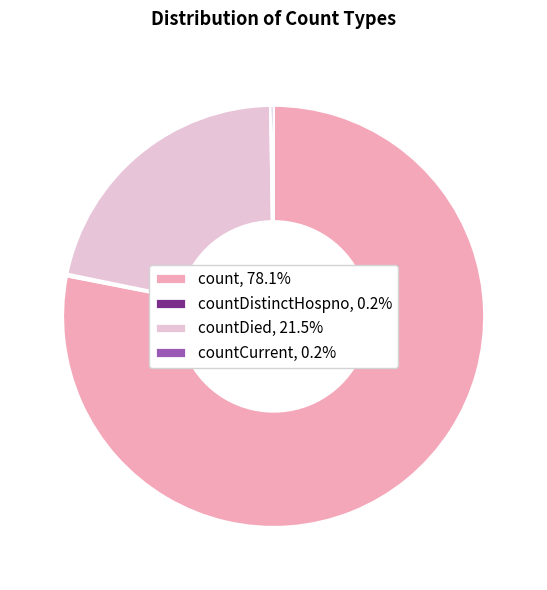

Does count, 78.1% represent more than half of the total?

Yes